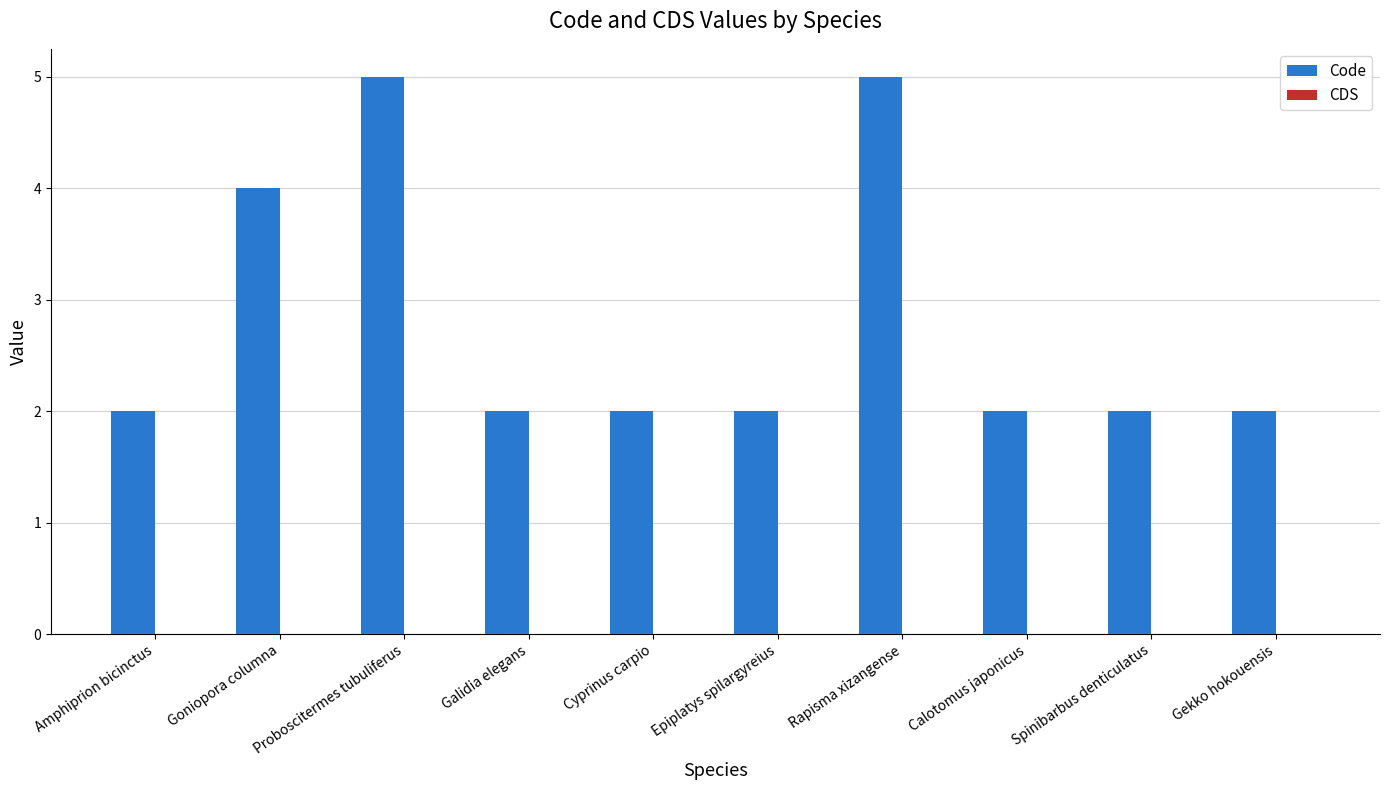

Is it true that the value at Rapisma xizangense is 8?

False